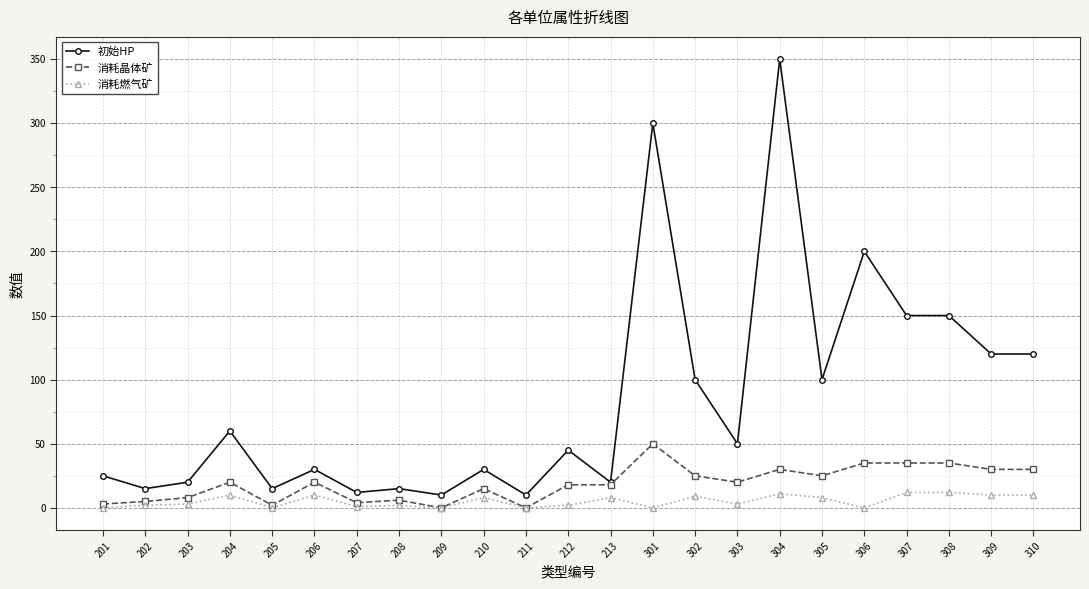

True or false: 消耗晶体矿 has a value of 30 at 304.

True